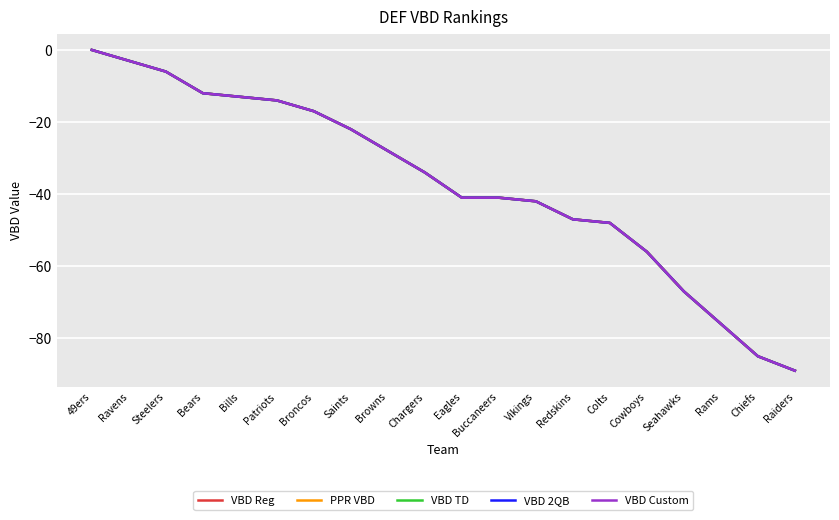

Does the chart have visible grid lines?

Yes